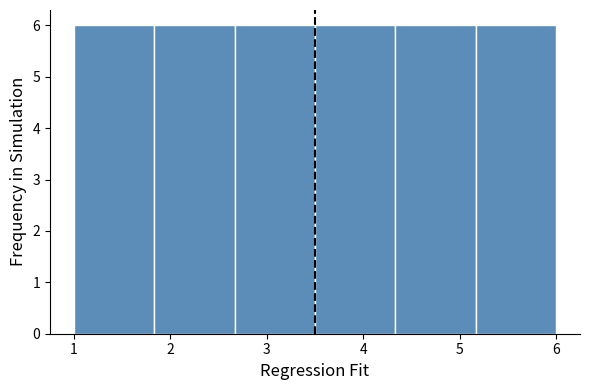

What is the height of the bar covering 1.8 to 2.7 on the x-axis? Neither the bar edges nor the heights are printed on the chart, so give them approximately, as read against the axes.

6